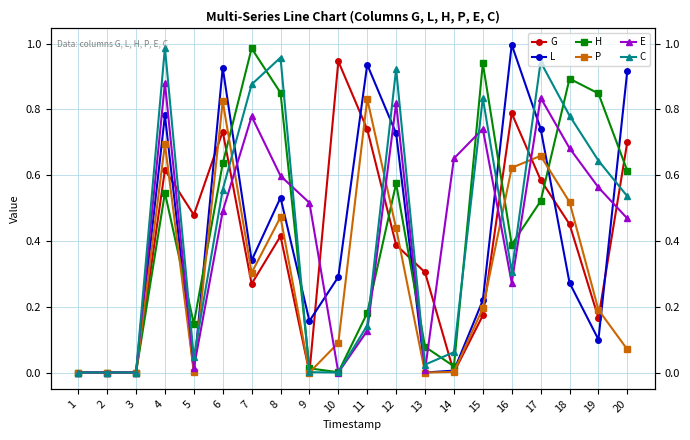

What is the spread (max minus min) of values at 19?

0.7